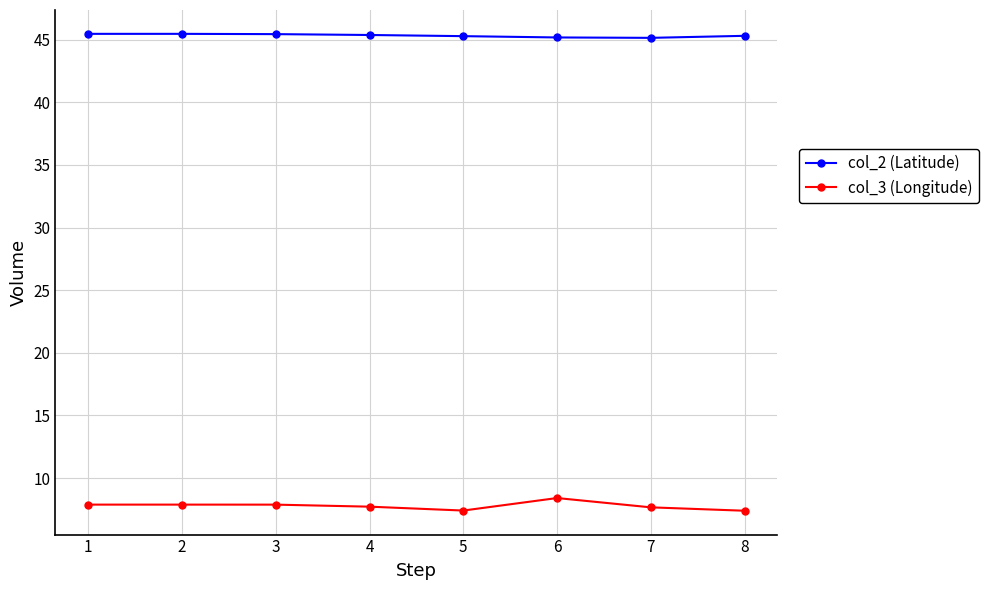

How many lines are shown in the chart?

2